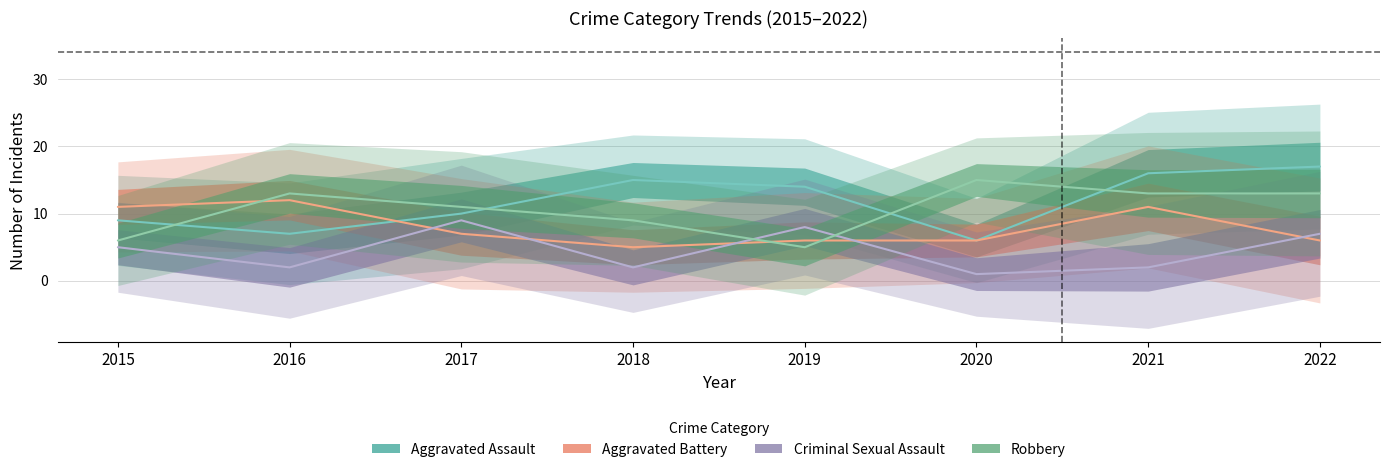

Is this an area chart (filled region under the line)?

No